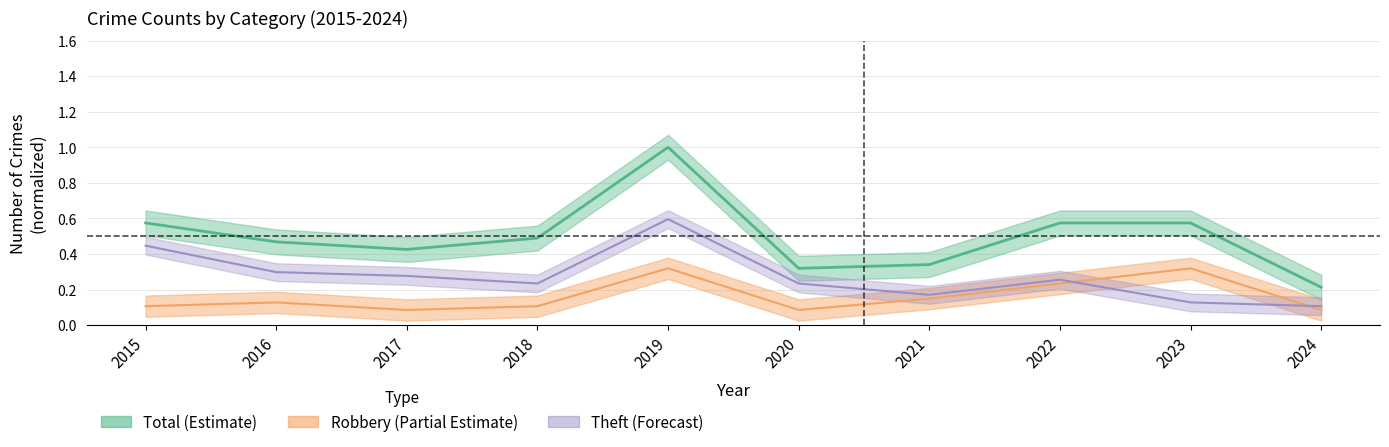

True or false: Total and Robbery cross at least once.

False